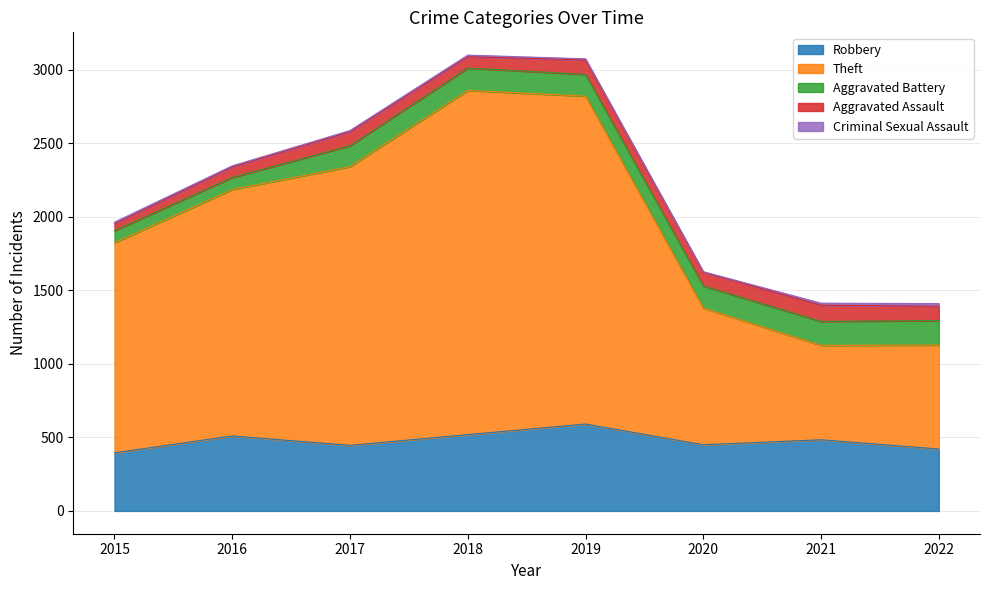

What is the difference between the second highest and minimum values in the Robbery series?

124